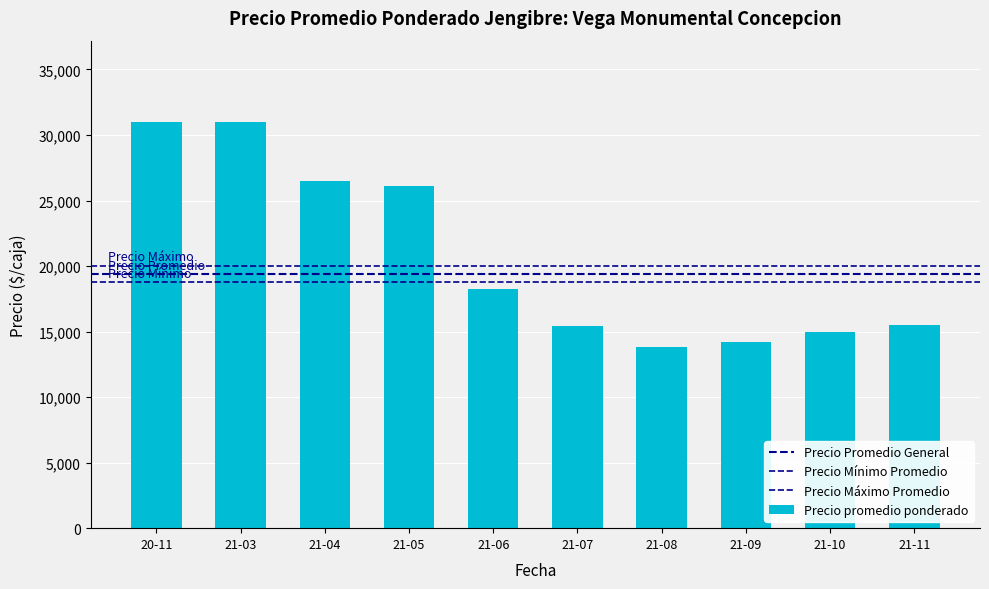

How many bars are there in total?

10